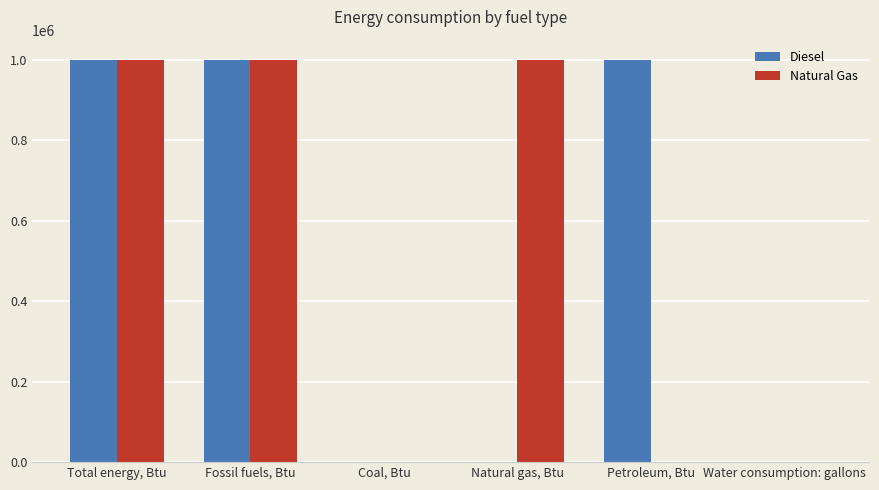

What is the total value across all series at Total energy, Btu?

2000000